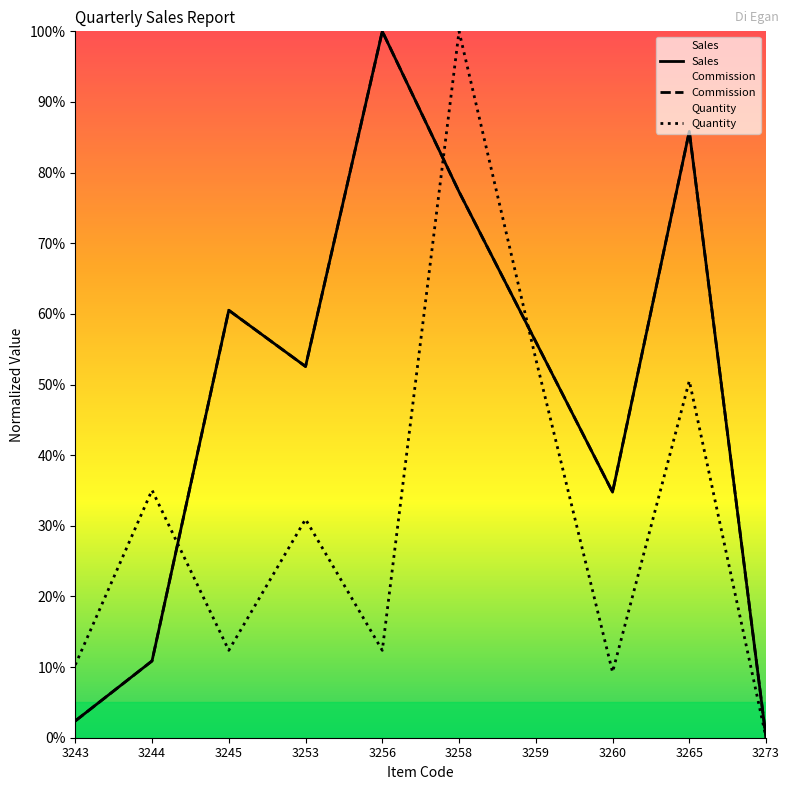

Reading left to right, list all the values displayed in this chart.

Sales: 3243=2.4	3244=10.9	3245=60.5	3253=52.6	3256=100.0	3258=77.3	3259=56.1	3260=34.8	3265=85.8	3273=0.0
Commission: 3243=2.4	3244=10.9	3245=60.5	3253=52.6	3256=100.0	3258=77.3	3259=56.1	3260=34.8	3265=85.8	3273=0.0
Quantity: 3243=10.3	3244=35.1	3245=12.4	3253=30.9	3256=12.4	3258=100.0	3259=53.6	3260=9.3	3265=50.5	3273=0.0